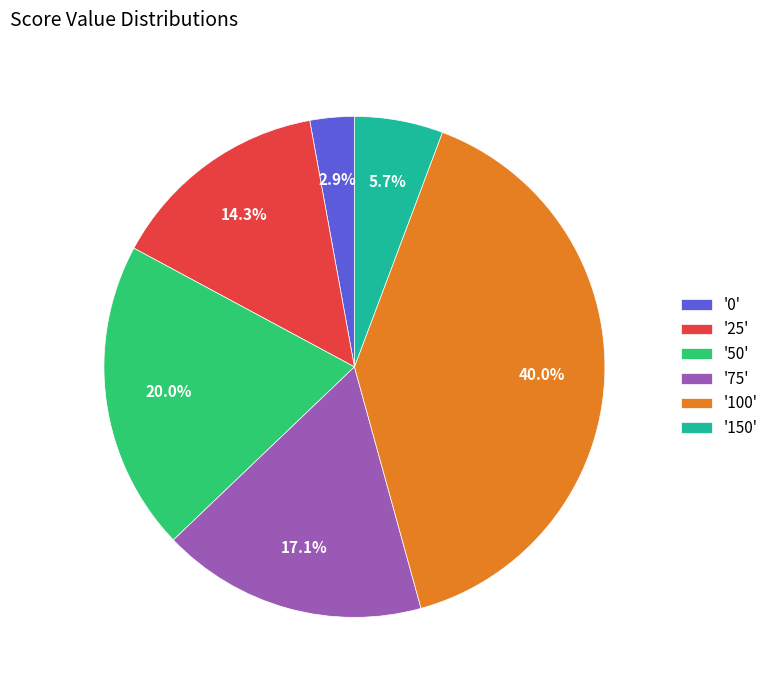

What percentage is NOT represented by '0'?

97.1%